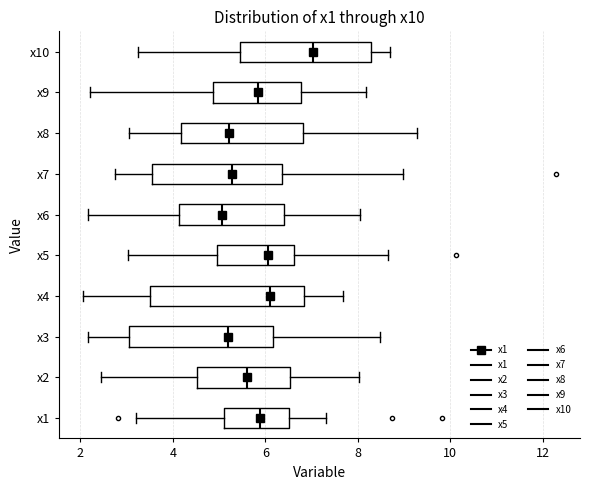

Where is the right edge of the box for x2 on the x-axis? The values are not printed on the chart, so give them approximately, as read against the axis.

6.6